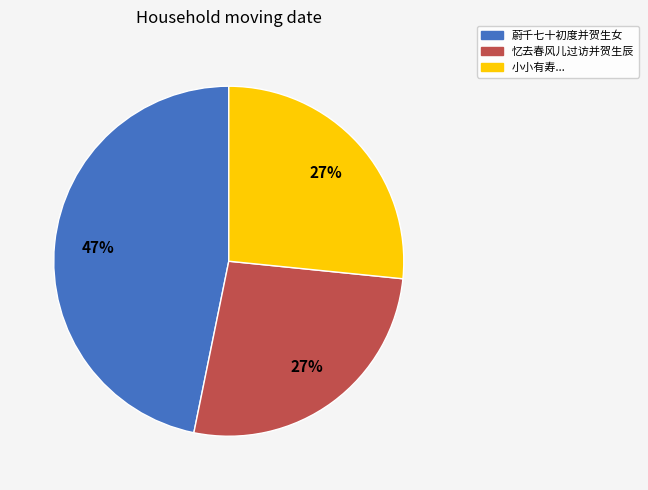

Is there a majority slice in this chart?

No